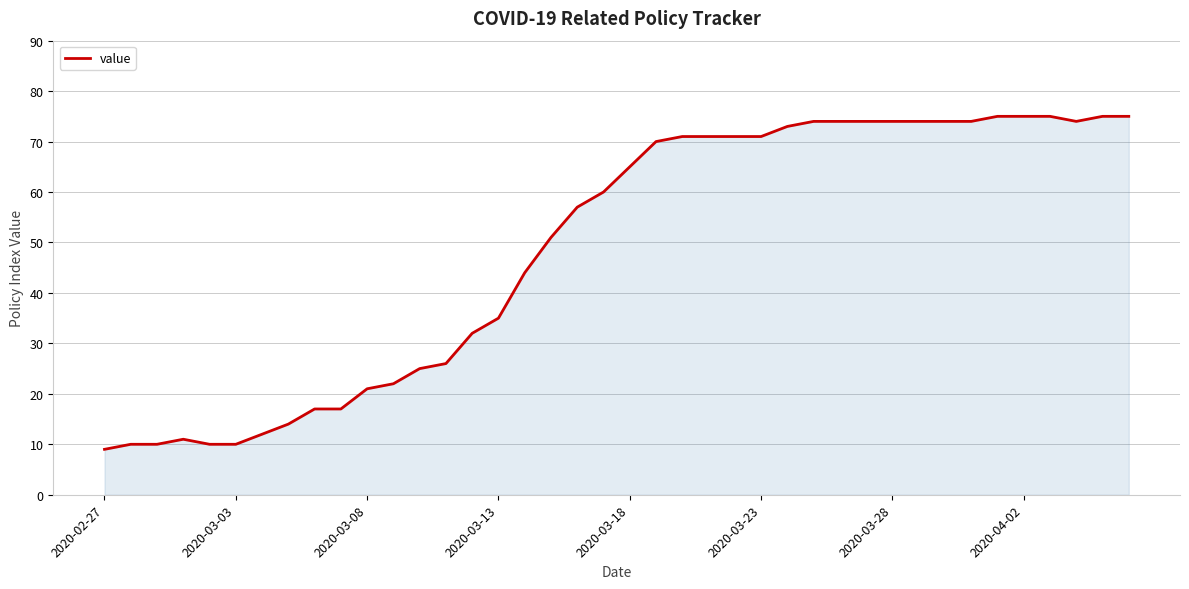

What is the greatest value displayed?

75